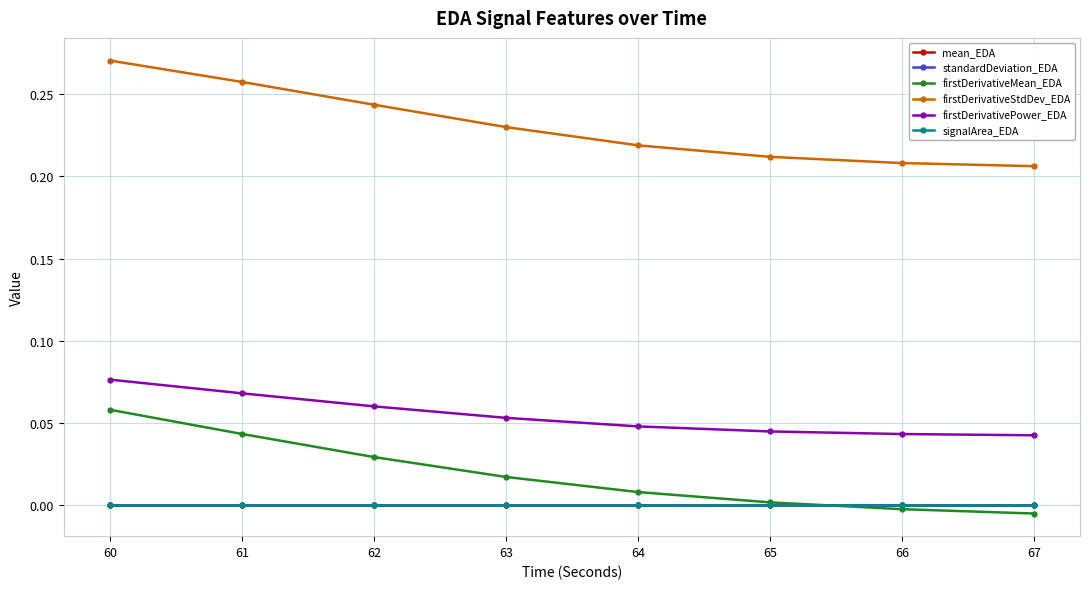

Is it true that firstDerivativeMean_EDA equals 0.0 at 65?

False